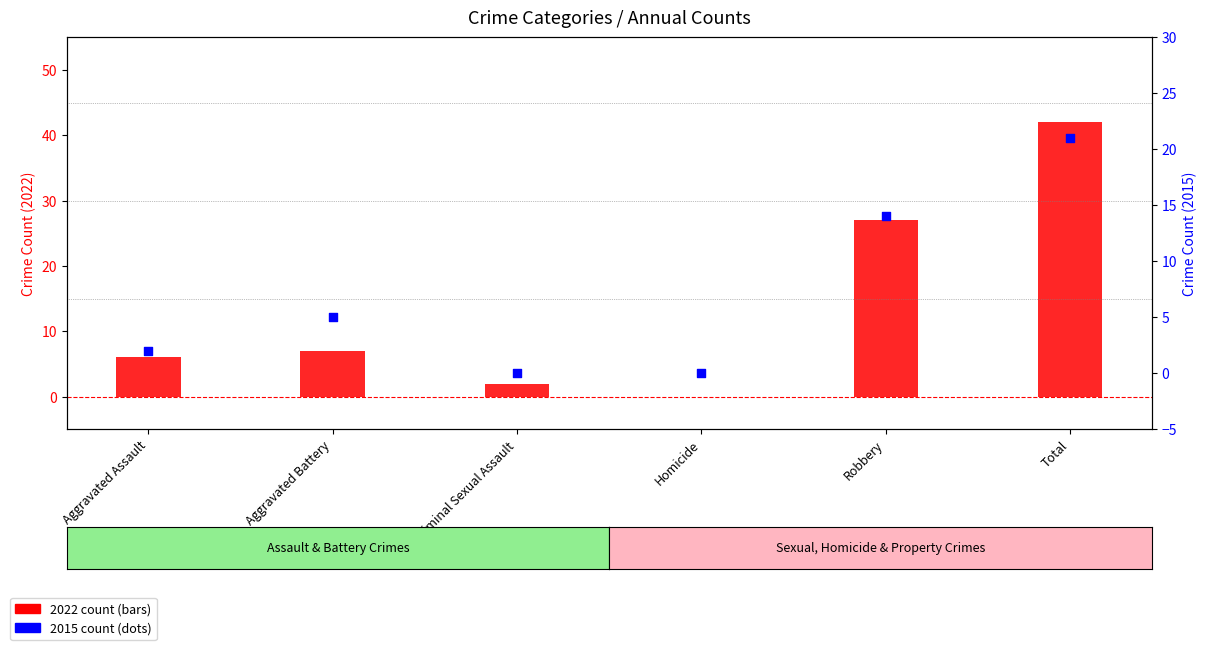

Which series has the largest total across all categories?

2022 count